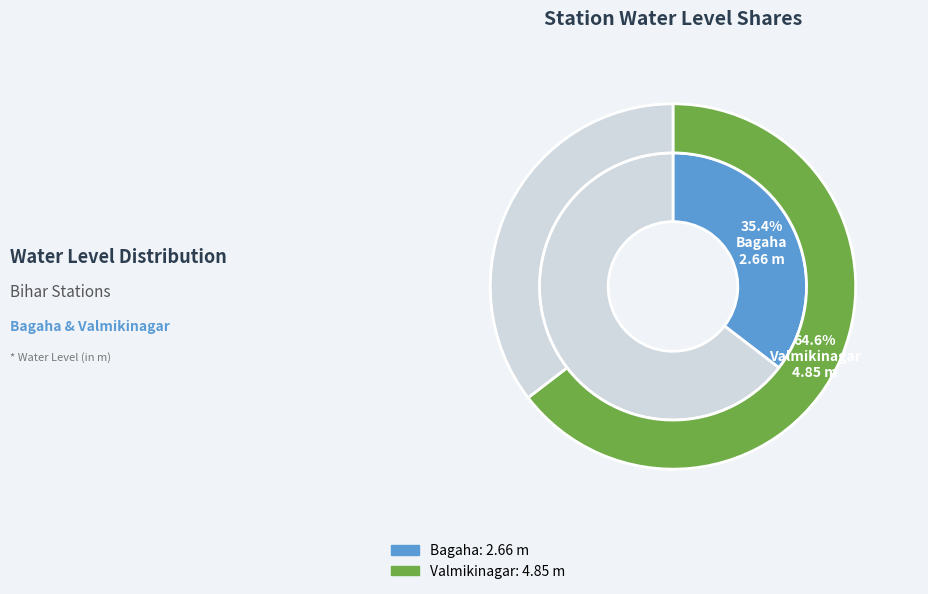

Which slice is the smallest?

Bagaha